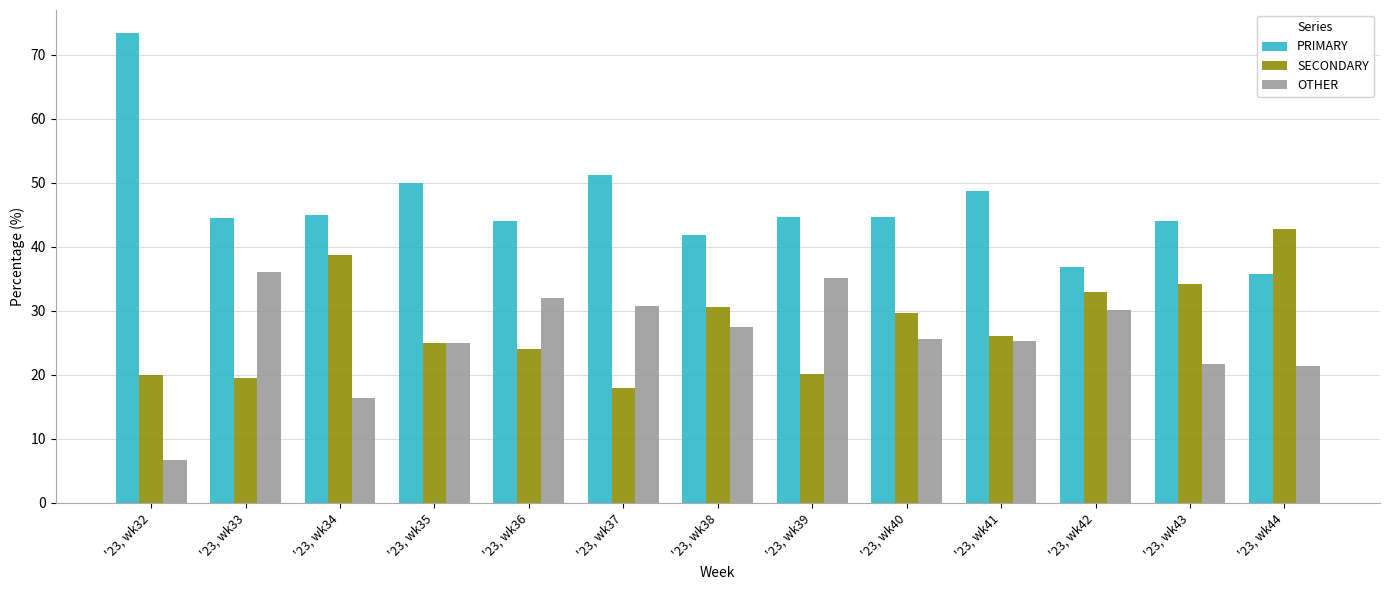

At which category does the chart reach its peak across all series?

'23, wk32